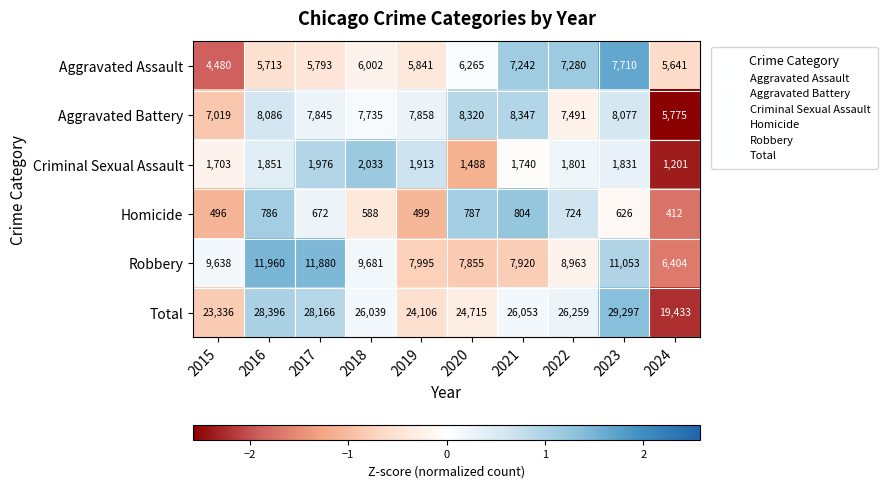

What is the maximum value shown in the chart?

29297